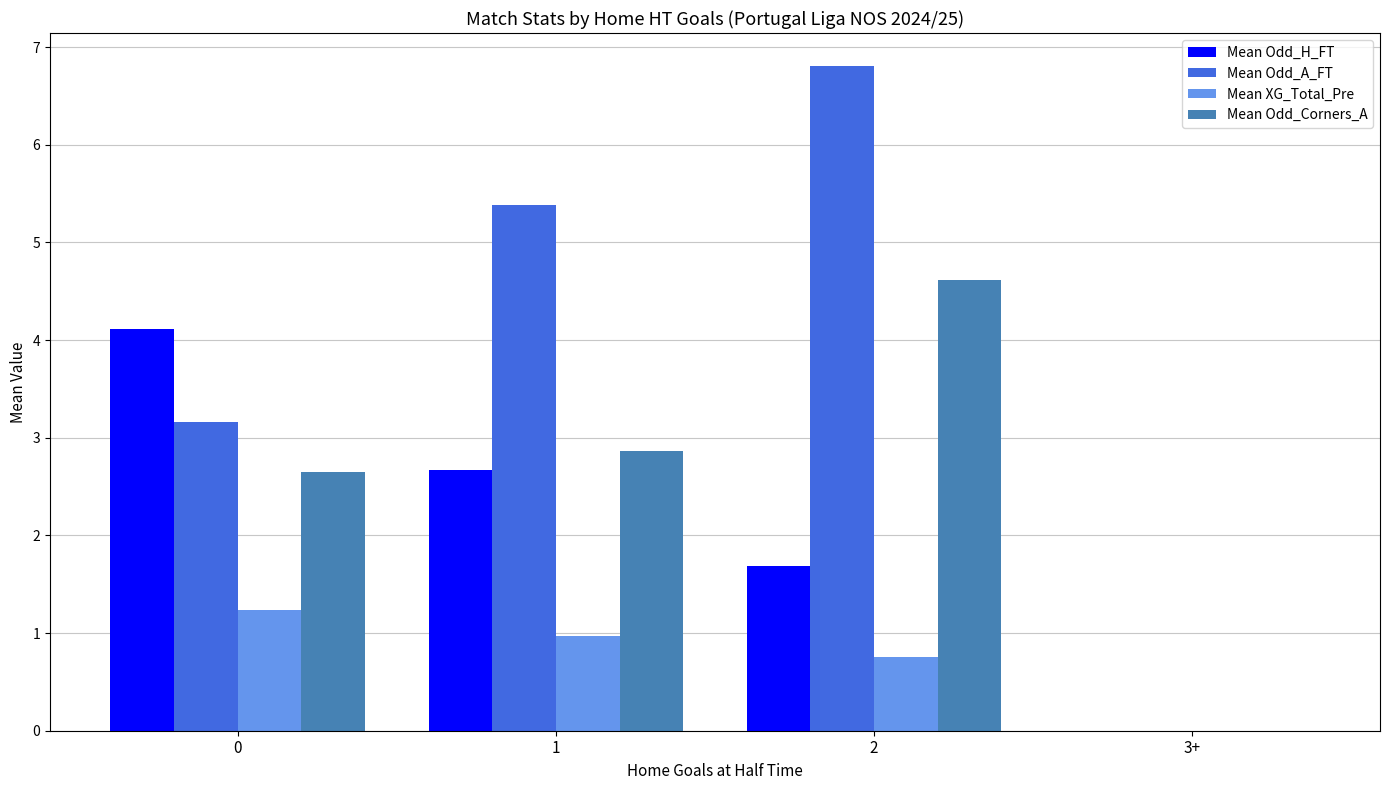

At which category is the sum across all series the highest?

2